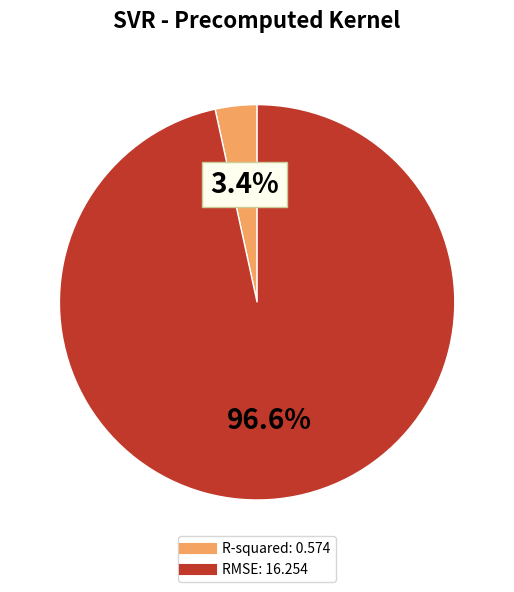

What is the largest slice in the pie chart?

RMSE